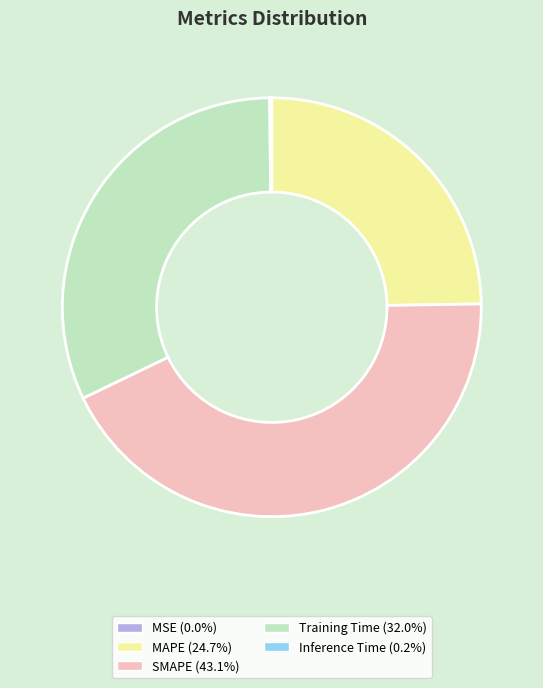

What is the largest slice in the pie chart?

SMAPE